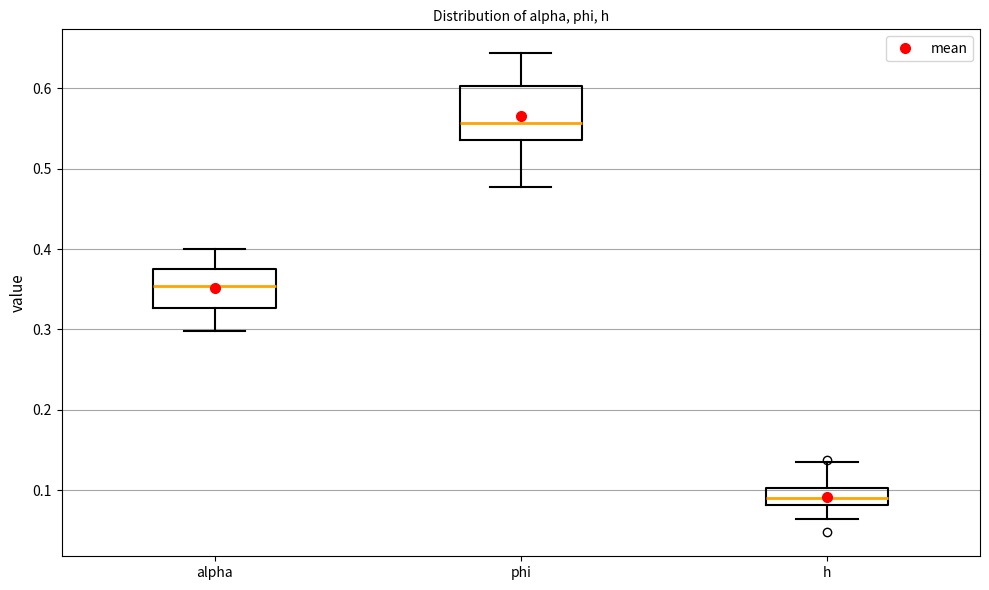

Reading left to right, read every box against the y-axis: the position of its median line, the range the box covers, and the ends of its whiskers. The values are not printed on the chart, so give them approximately, as read against the axis.

alpha: median 0.35, box 0.33 to 0.37, whiskers 0.30 to 0.40
phi: median 0.56, box 0.54 to 0.60, whiskers 0.48 to 0.64
h: median 0.09, box 0.08 to 0.10, whiskers 0.06 to 0.14